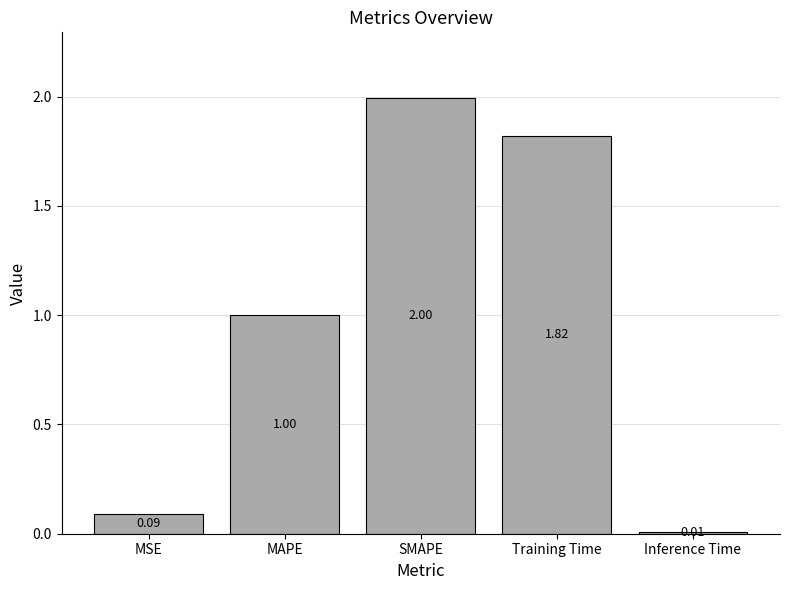

What is the label of the 5th bar from the right?

MSE